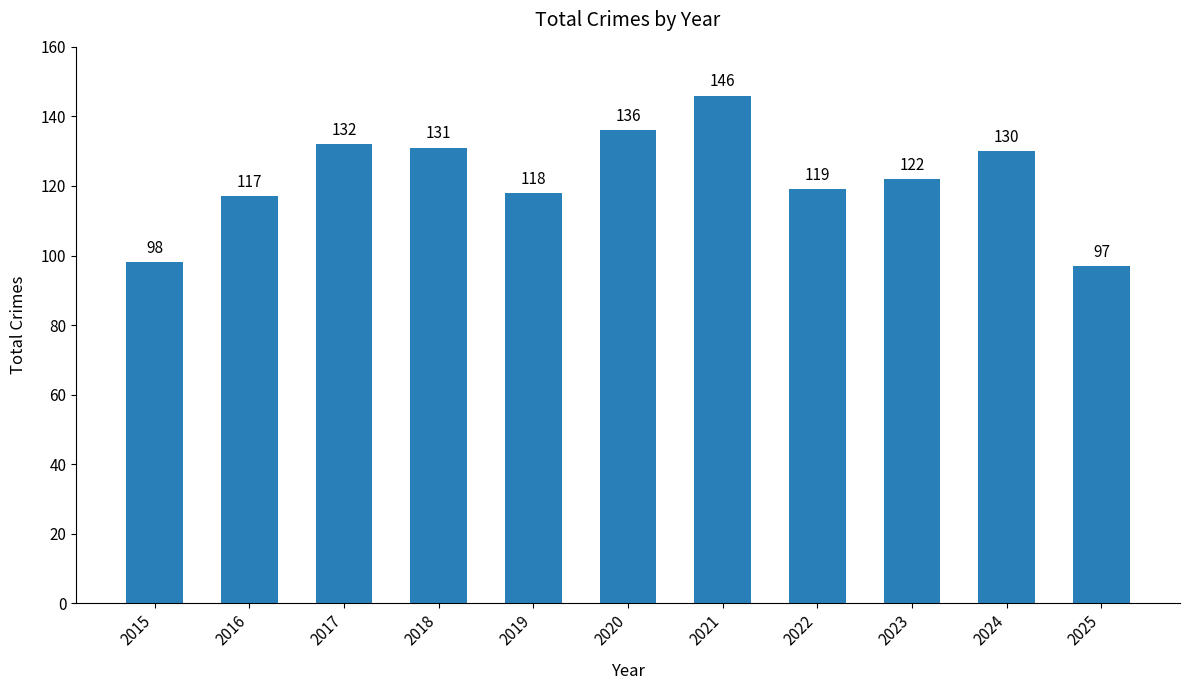

What is the difference between the second highest and minimum values?

39